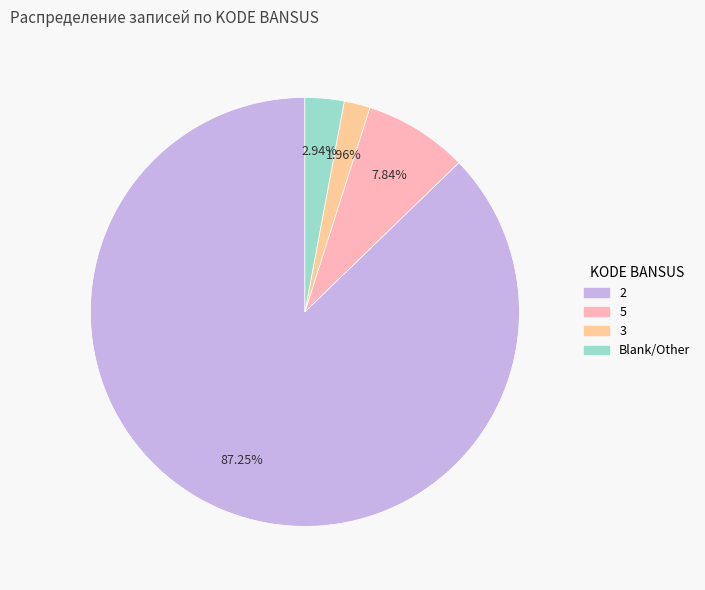

Is there a majority slice in this chart?

Yes